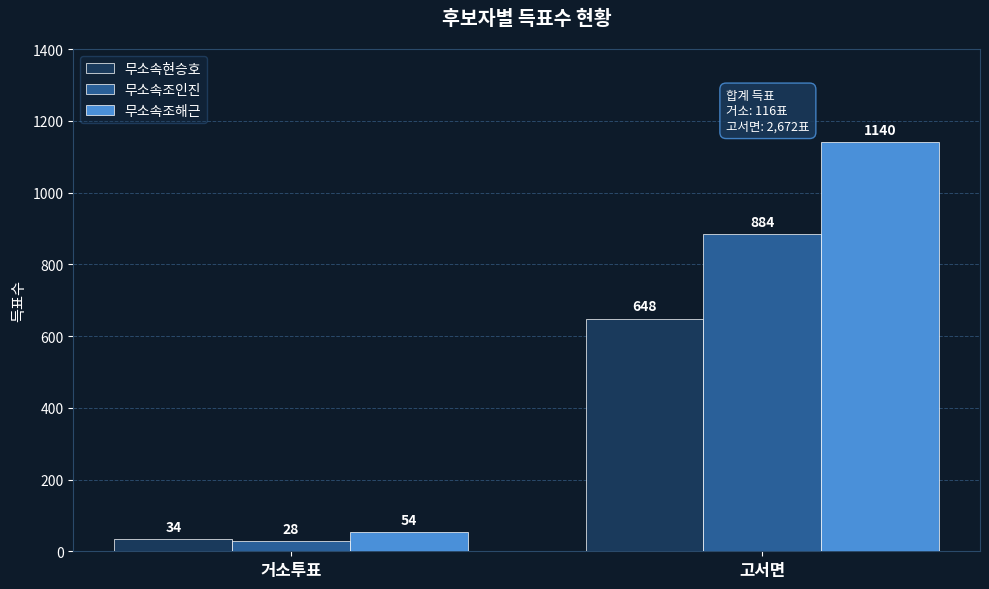

How many data points does each series have?

2